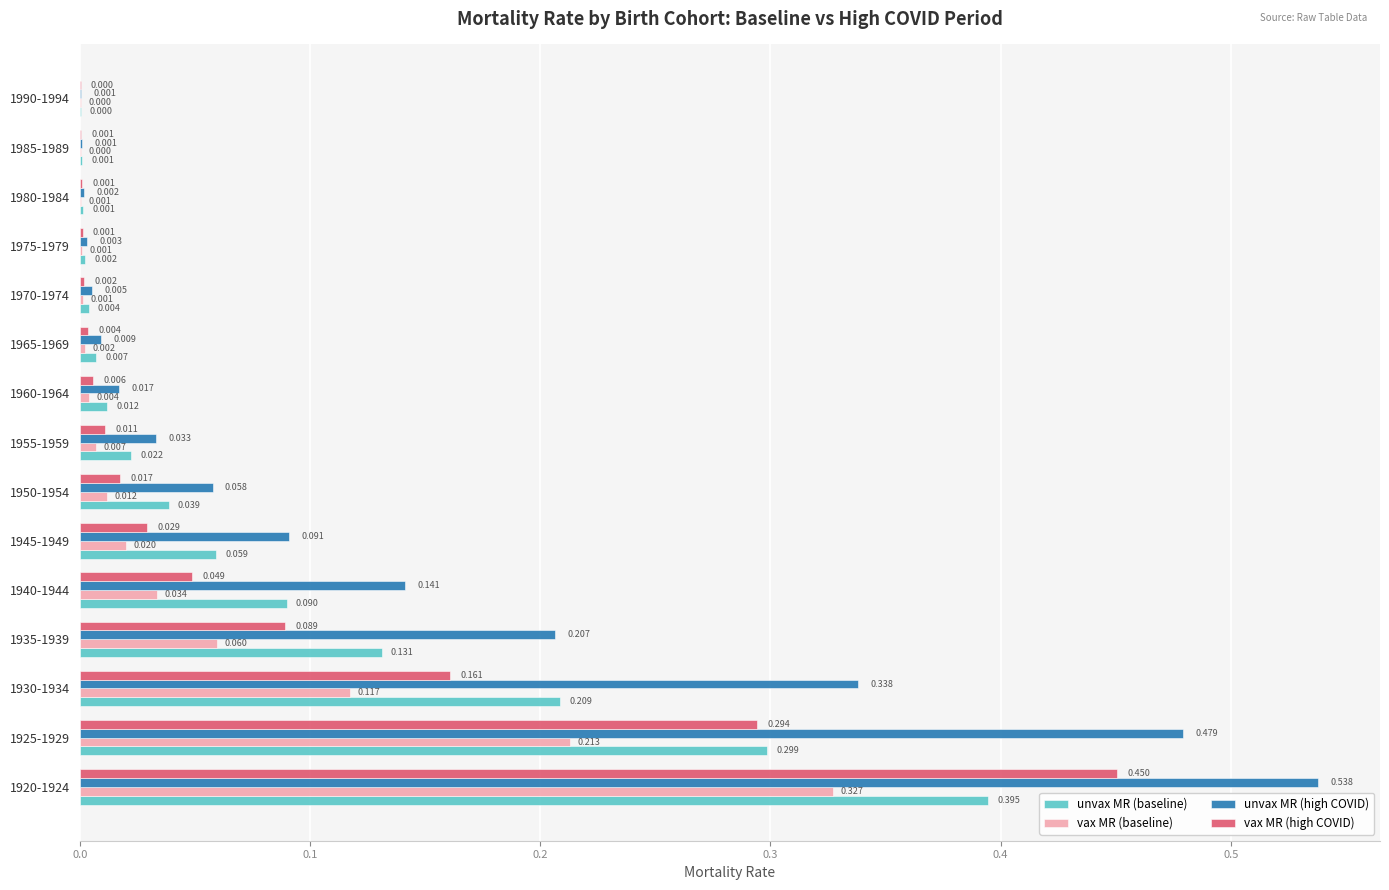

Which series has the largest total across all categories?

unvax MR (high COVID)